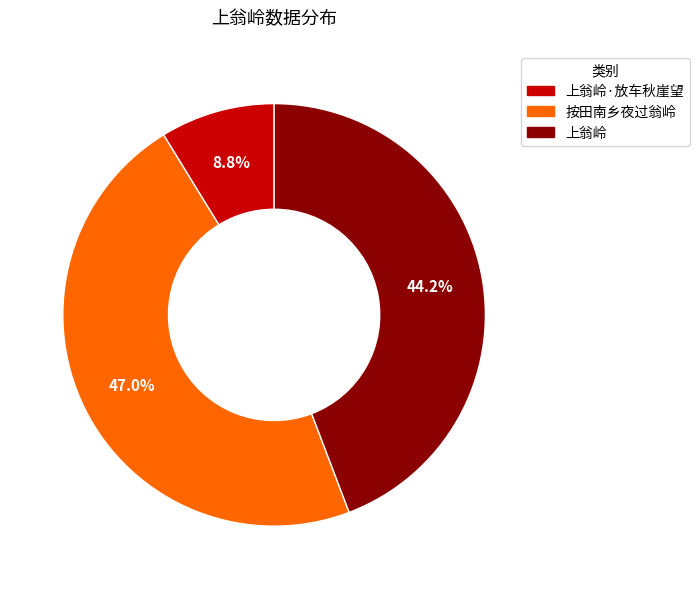

Does any single category account for the majority?

No